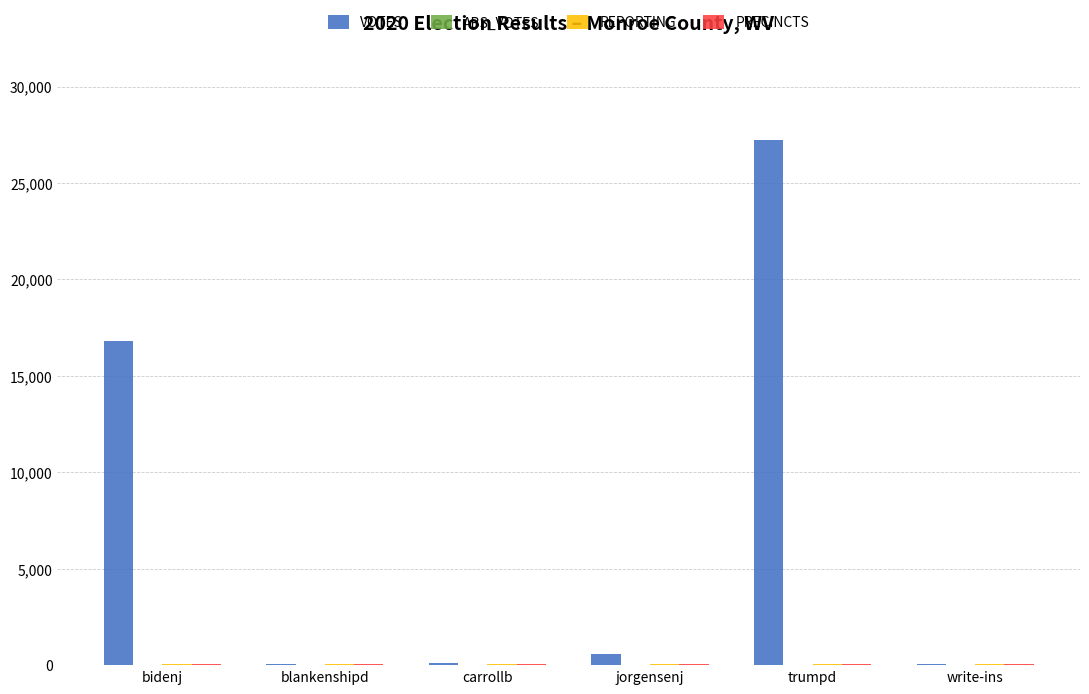

What is the greatest value displayed?

27218